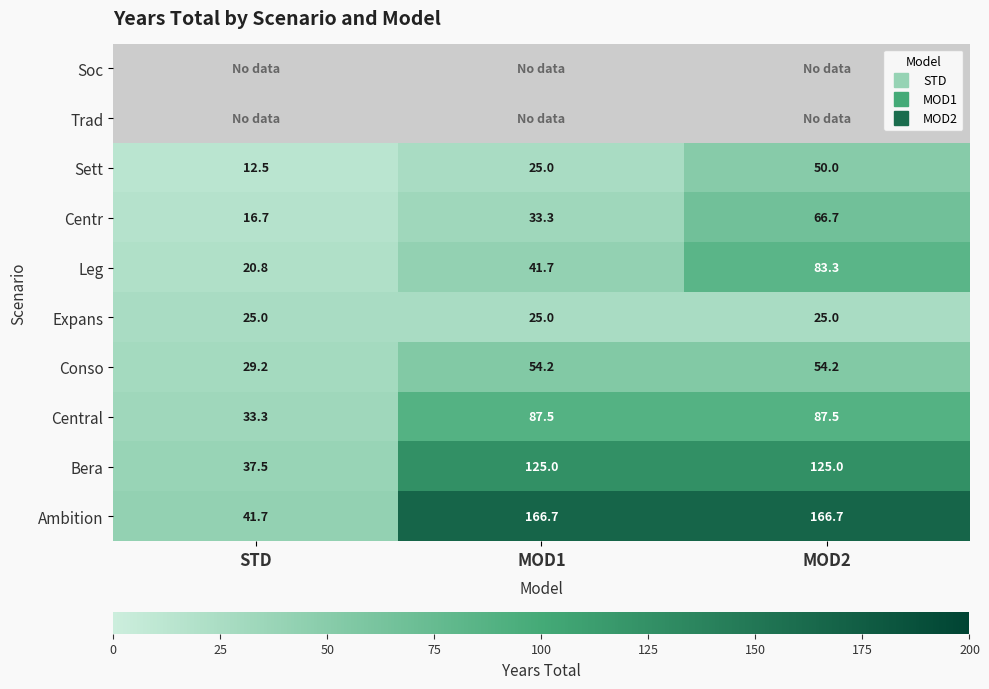

Rank the series by their maximum value, from lowest to highest.

Expans, Soc, Trad, Sett, Conso, Centr, Leg, Central, Bera, Ambition